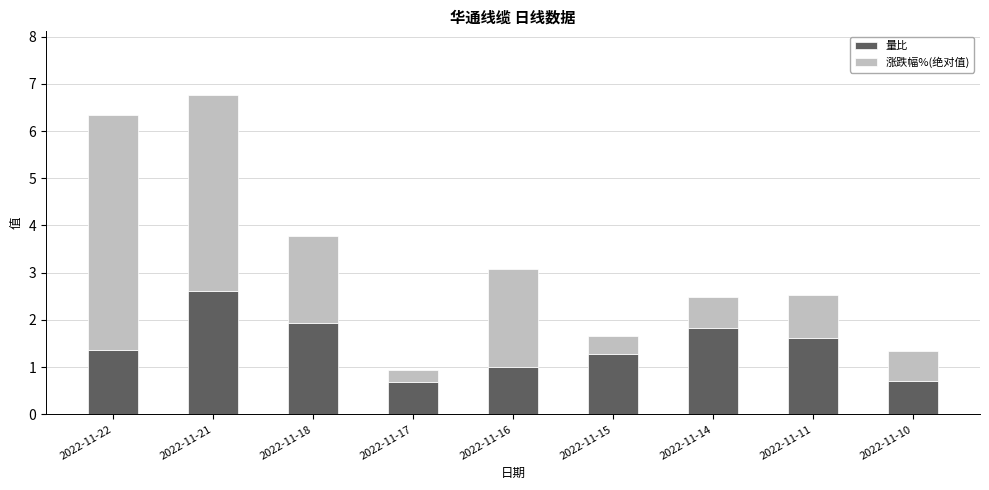

The 量比 series shows 1.0 at 2022-11-16. True or false?

True